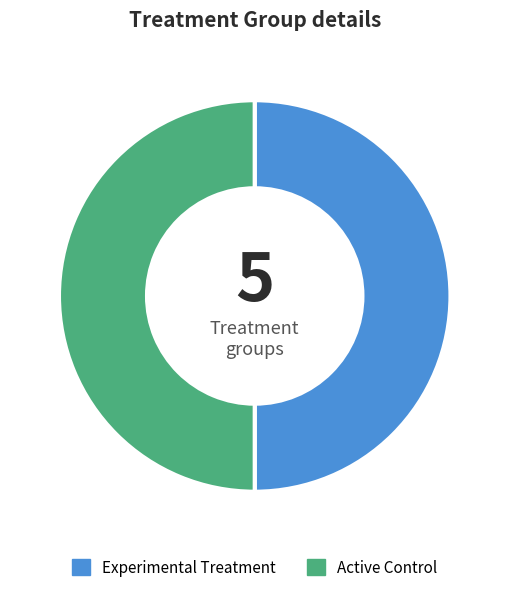

How many segments does this pie chart have?

2